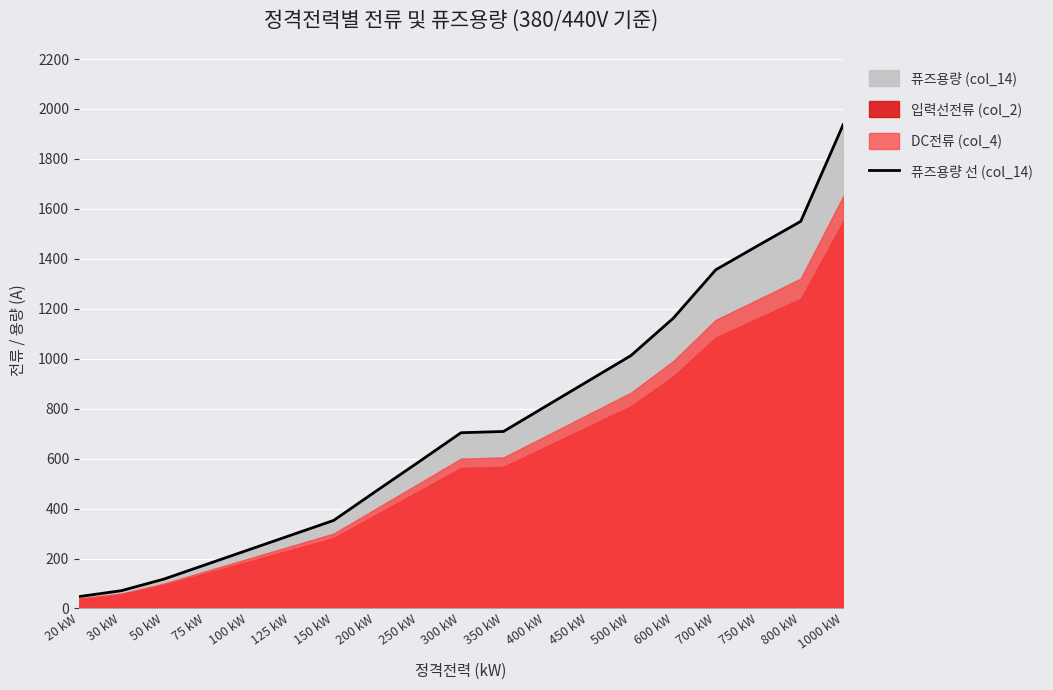

Between 300 kW and 250 kW, which is larger?

300 kW